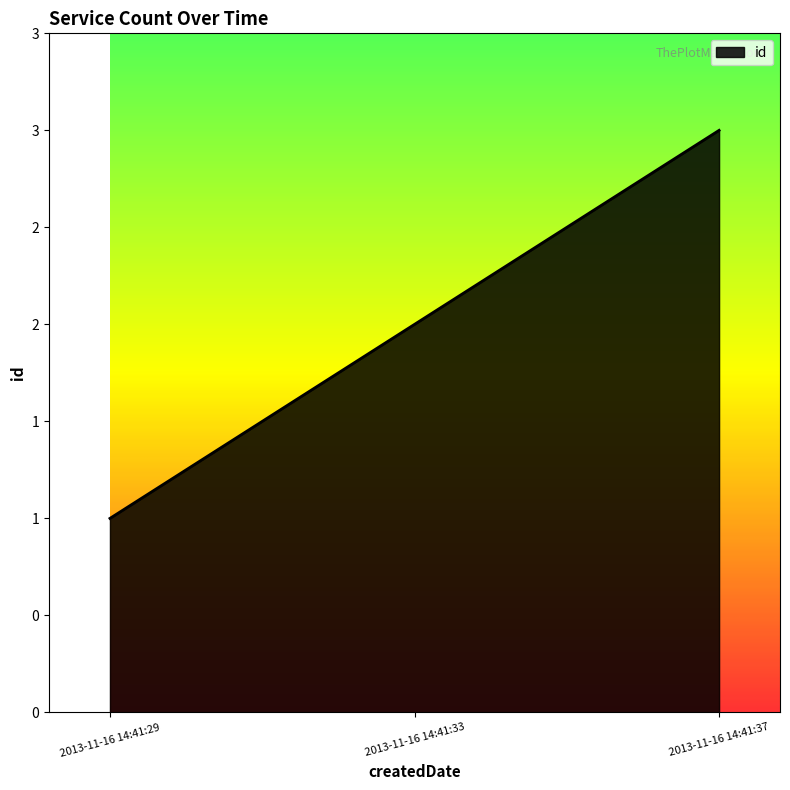

Count the values in the range 1 to 3.

3